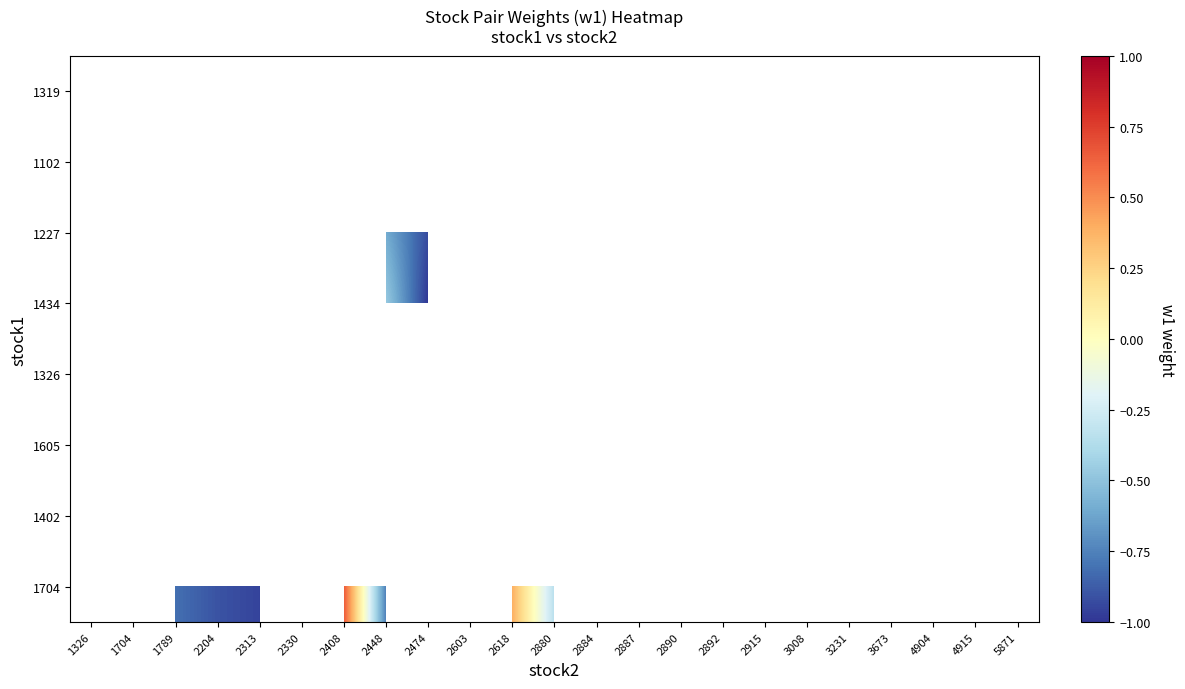

What is the greatest value displayed?

0.7